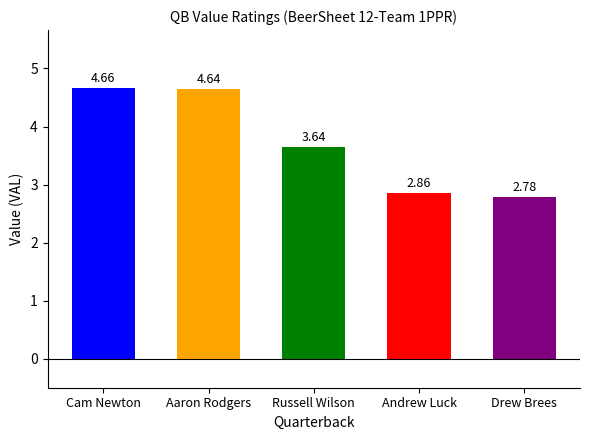

Rank the categories by value from lowest to highest.

Drew Brees, Andrew Luck, Russell Wilson, Aaron Rodgers, Cam Newton